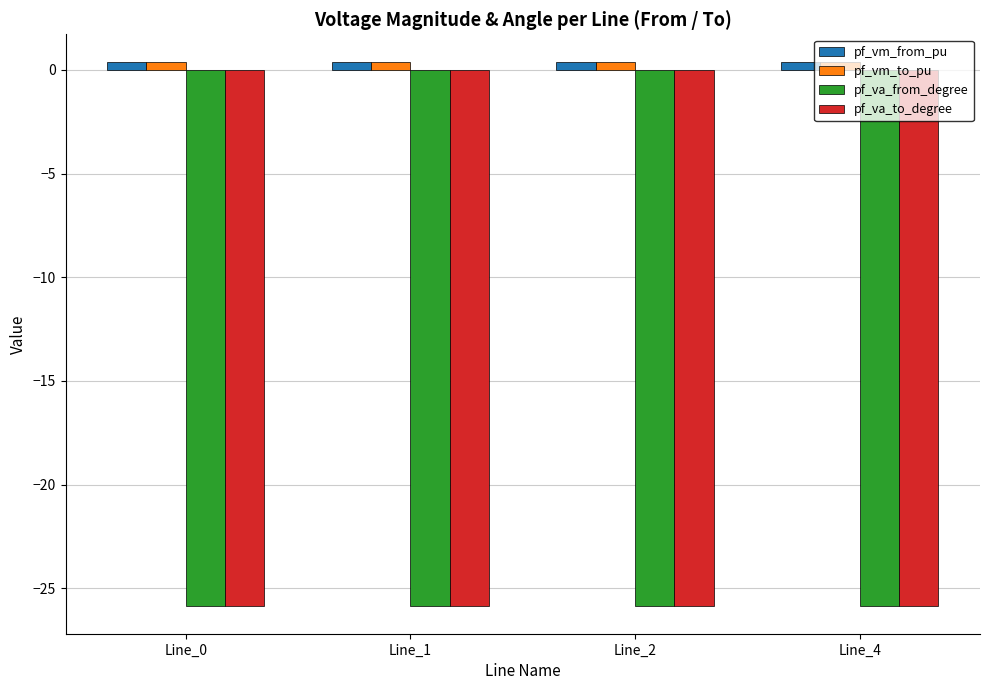

What is the minimum value shown in the chart?

-25.9